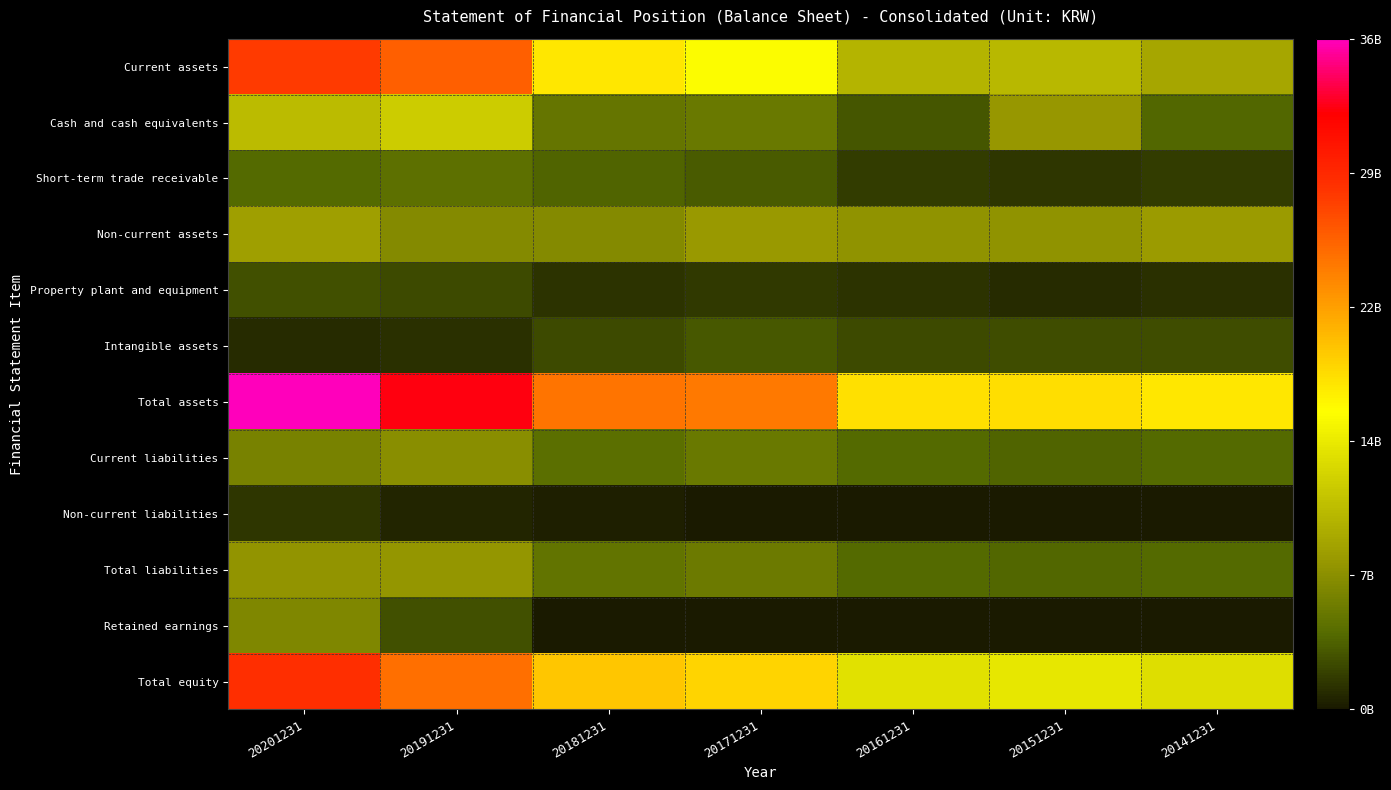

Reading right to left, transcribe all the data shown in this chart.

Current assets: 20141231=9111676038	20151231=10408624654	20161231=10243312893	20171231=15787927292	20181231=17300376795	20191231=25327347512	20201231=27505596386
Cash and cash equivalents: 20141231=3868819584	20151231=7901881853	20161231=2970316886	20171231=5264072297	20181231=4975421539	20191231=11975227058	20201231=10759325711
Short-term trade receivable: 20141231=1713569809	20151231=1447996612	20161231=1762597353	20171231=3363985431	20181231=3658861372	20191231=4635714928	20201231=3949212365
Non-current assets: 20141231=8248154464	20151231=7548529311	20161231=7494355284	20171231=8092615473	20181231=6810349211	20191231=6863627195	20201231=8466365324
Property plant and equipment: 20141231=1124222960	20151231=890028794	20161231=1355816406	20171231=1561063285	20181231=1304853094	20191231=2460864440	20201231=2741127747
Intangible assets: 20141231=2619263428	20151231=2560690712	20161231=2447687104	20171231=3172742003	20181231=2492323740	20191231=1254651346	20201231=940341920
Total assets: 20141231=17359830502	20151231=17957153965	20161231=17737668177	20171231=23880542765	20181231=24110726006	20191231=32190974707	20201231=35971961710
Current liabilities: 20141231=3978413263	20151231=3773230337	20161231=3961988481	20171231=5322591346	20181231=4457435822	20191231=7117419049	20201231=6145677546
Non-current liabilities: 20141231=25021317	20151231=111612231	20161231=70749384	20171231=80125088	20181231=383882098	20191231=694520140	20201231=1455815671
Total liabilities: 20141231=4003434580	20151231=3884842568	20161231=4032737865	20171231=5402716434	20181231=4841317920	20191231=7811939189	20201231=7601493217
Retained earnings: 20141231=0	20151231=0	20161231=0	20171231=0	20181231=0	20191231=2764056959	20201231=6584859995
Total equity: 20141231=13356395922	20151231=14072311397	20161231=13704930312	20171231=18477826331	20181231=19269408086	20191231=24379035518	20201231=28370468493